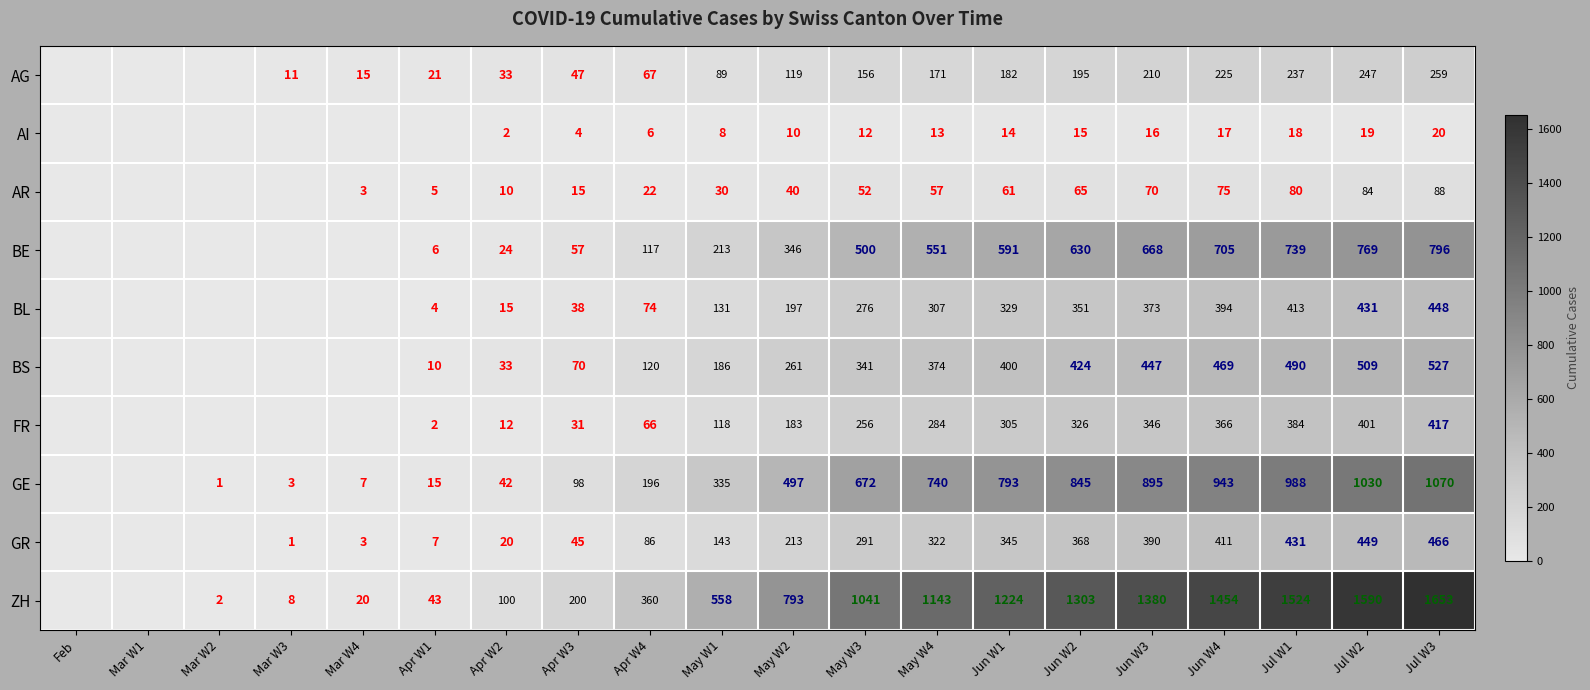

Between Apr W4 and May W3, which series saw the biggest shift?

ZH